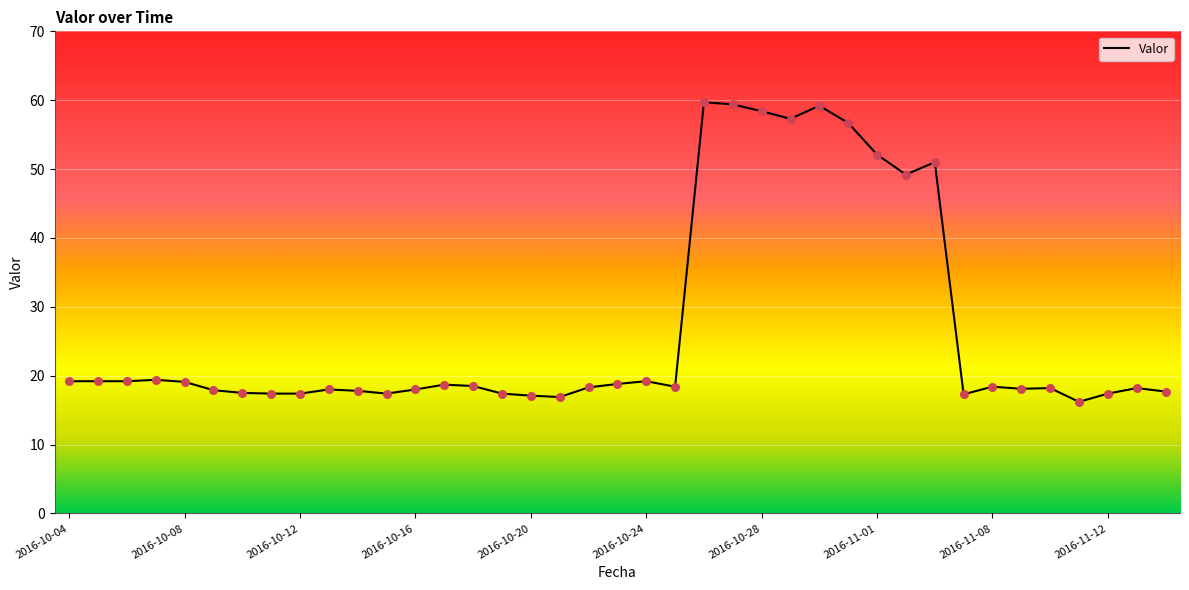

What is the difference between the maximum and minimum values?

43.5